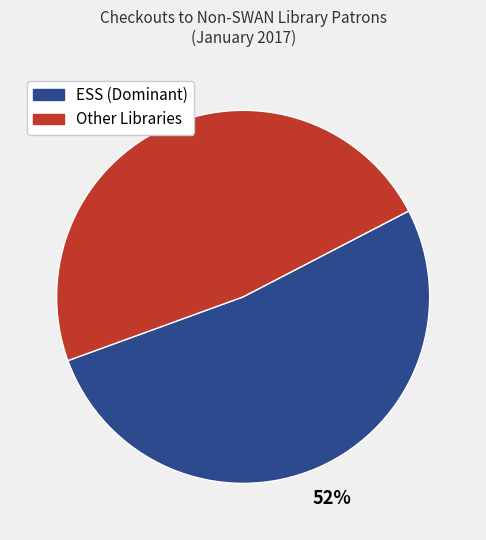

Is there any slice that represents more than half of the pie?

Yes